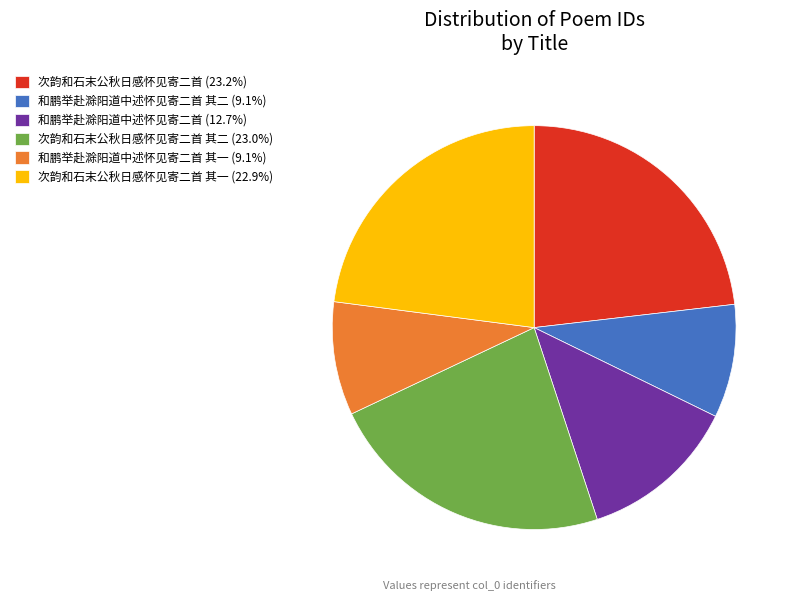

Is there any slice that represents more than half of the pie?

No